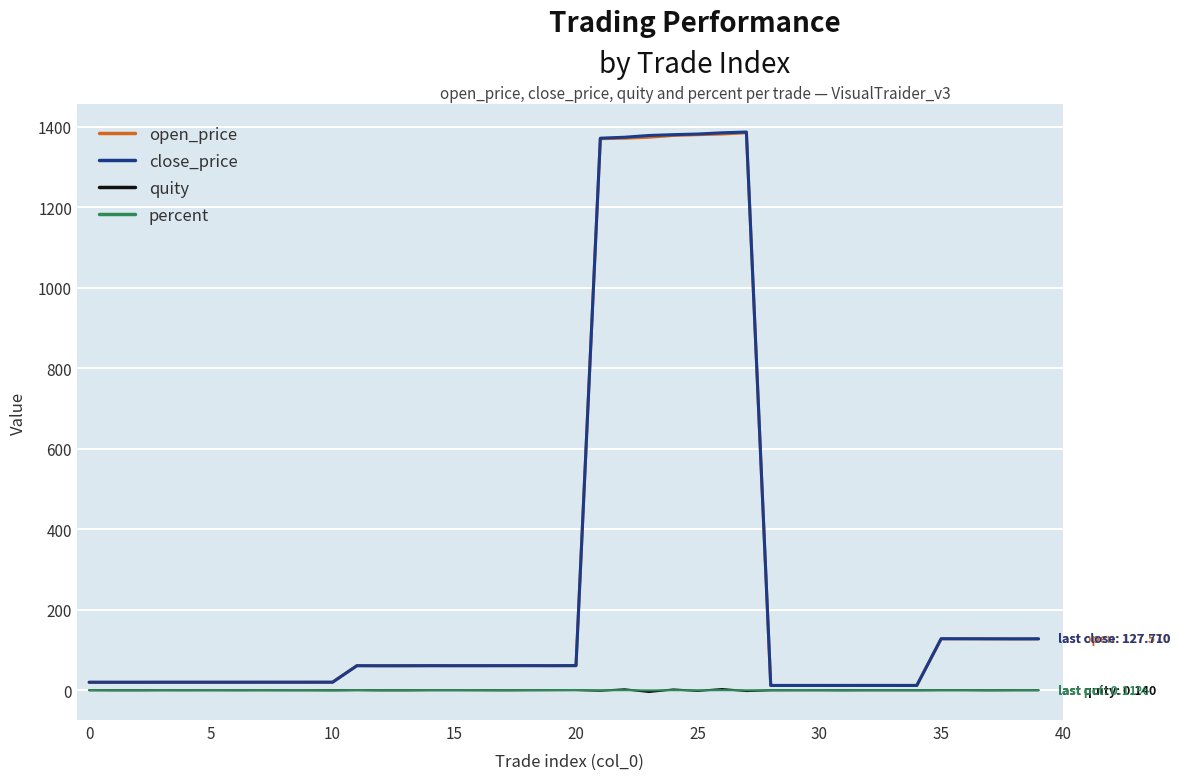

What are all the series names shown in the legend?

open_price, close_price, quity, percent